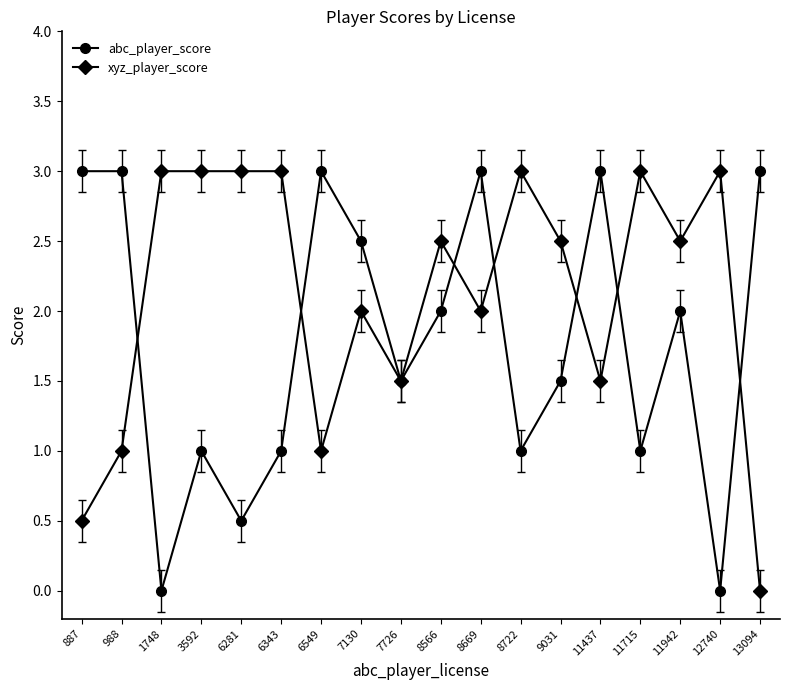

Is it true that abc_player_score equals 3.0 at 8669?

True